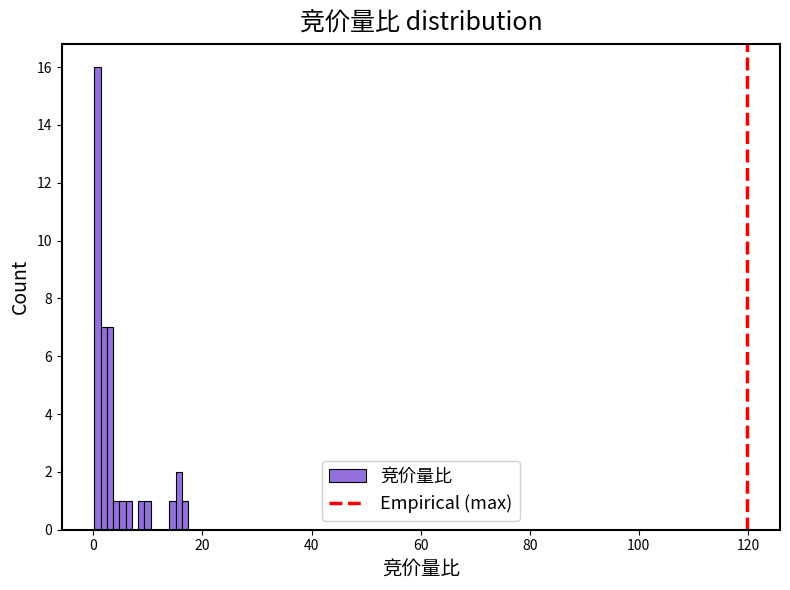

Read against the x-axis, roughly where is the centre of the tallest bar?

0